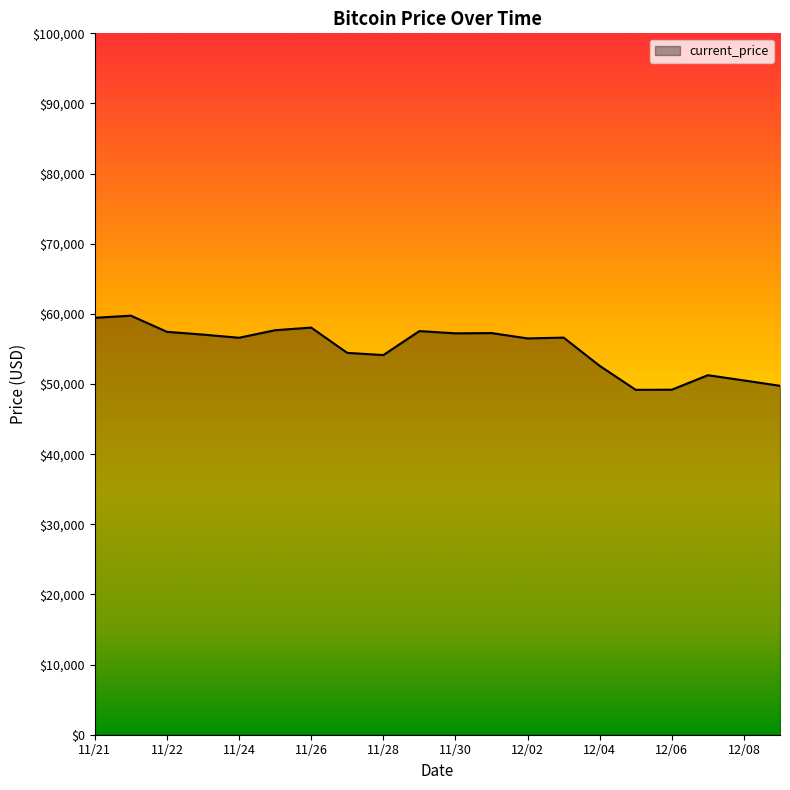

What is the difference between the maximum and minimum values?

10576